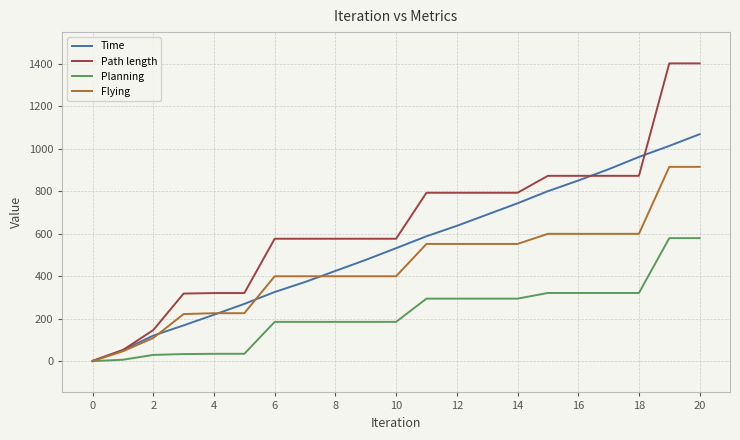

Count the number of categories in the chart.

21